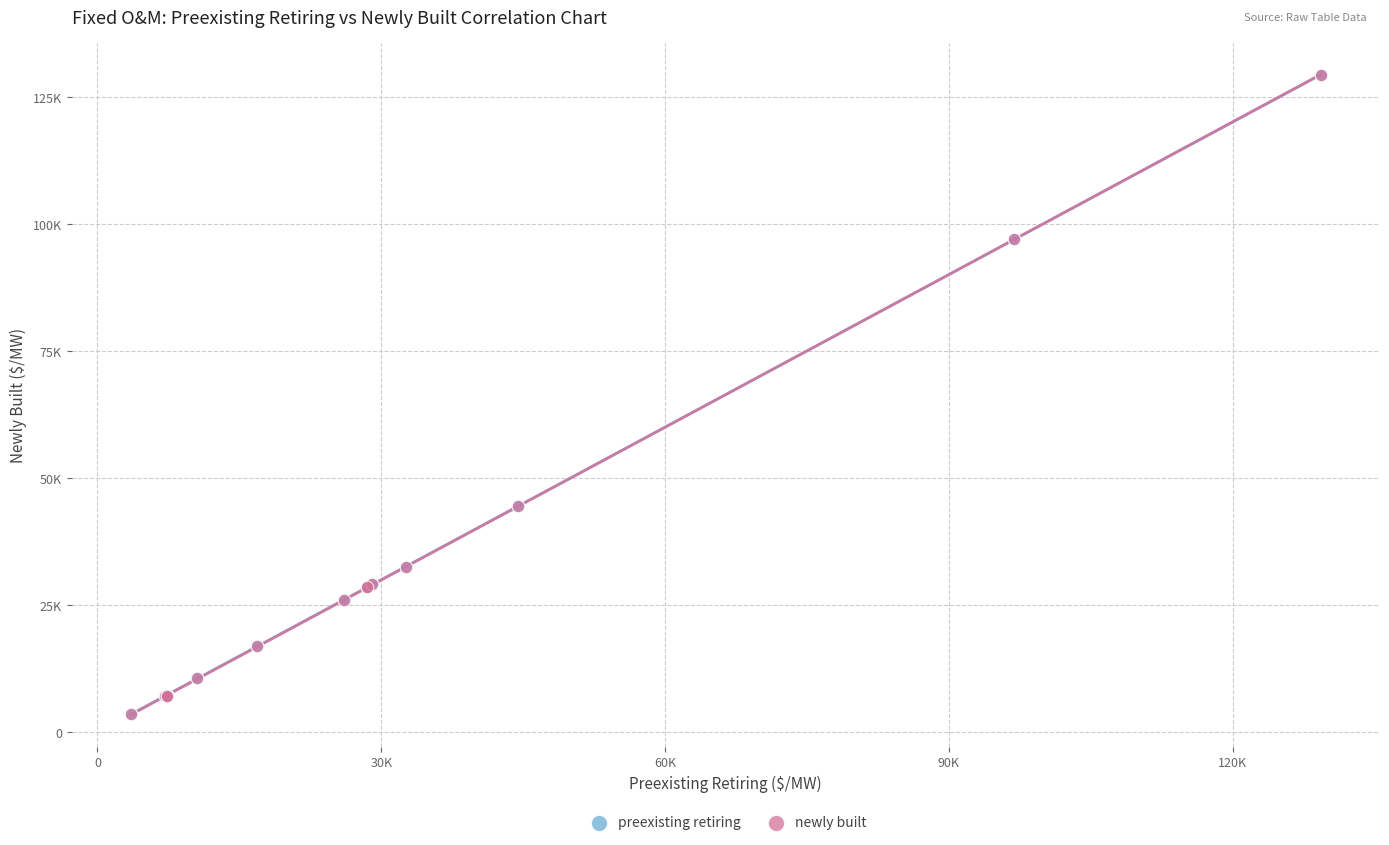

What are all the series names shown in the legend?

preexisting retiring, newly built